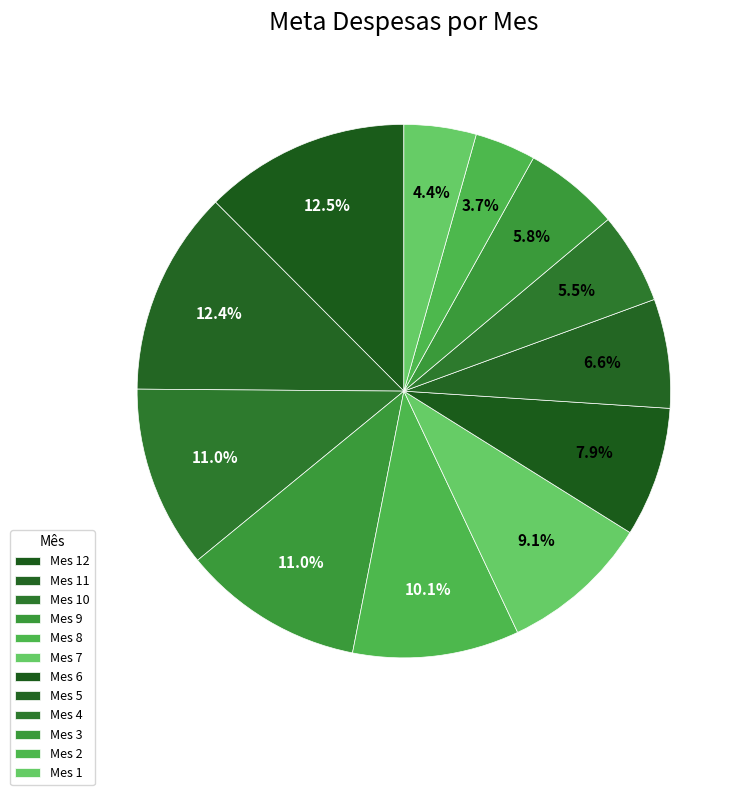

How many slices are in this pie chart?

12